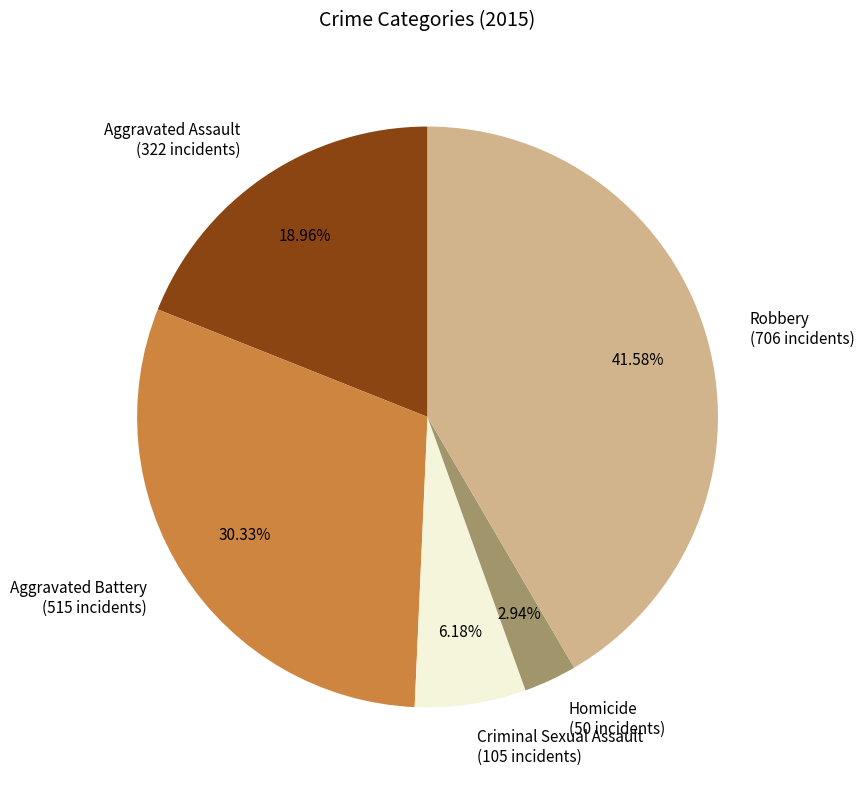

Rank the categories by value from lowest to highest.

Homicide, Criminal Sexual Assault, Aggravated Assault, Aggravated Battery, Robbery